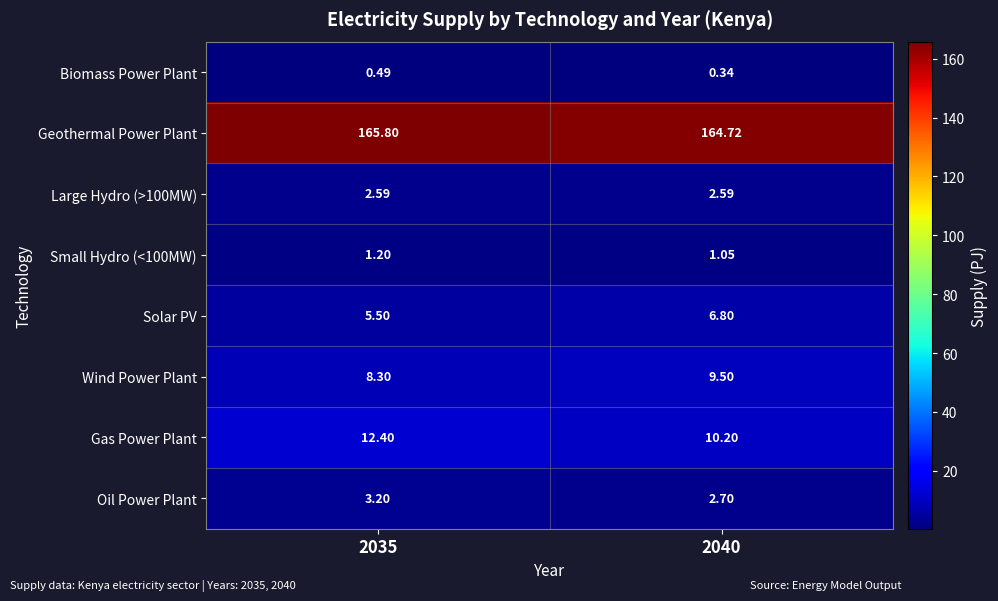

Which series has the largest range (max minus min)?

Gas Power Plant